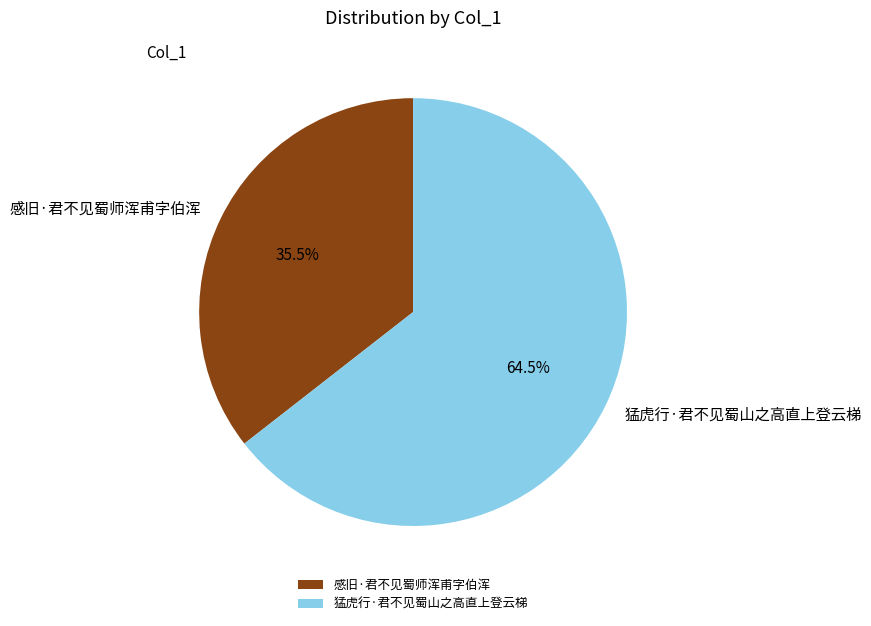

Which slice is the smallest?

感旧·君不见蜀师浑甫字伯浑